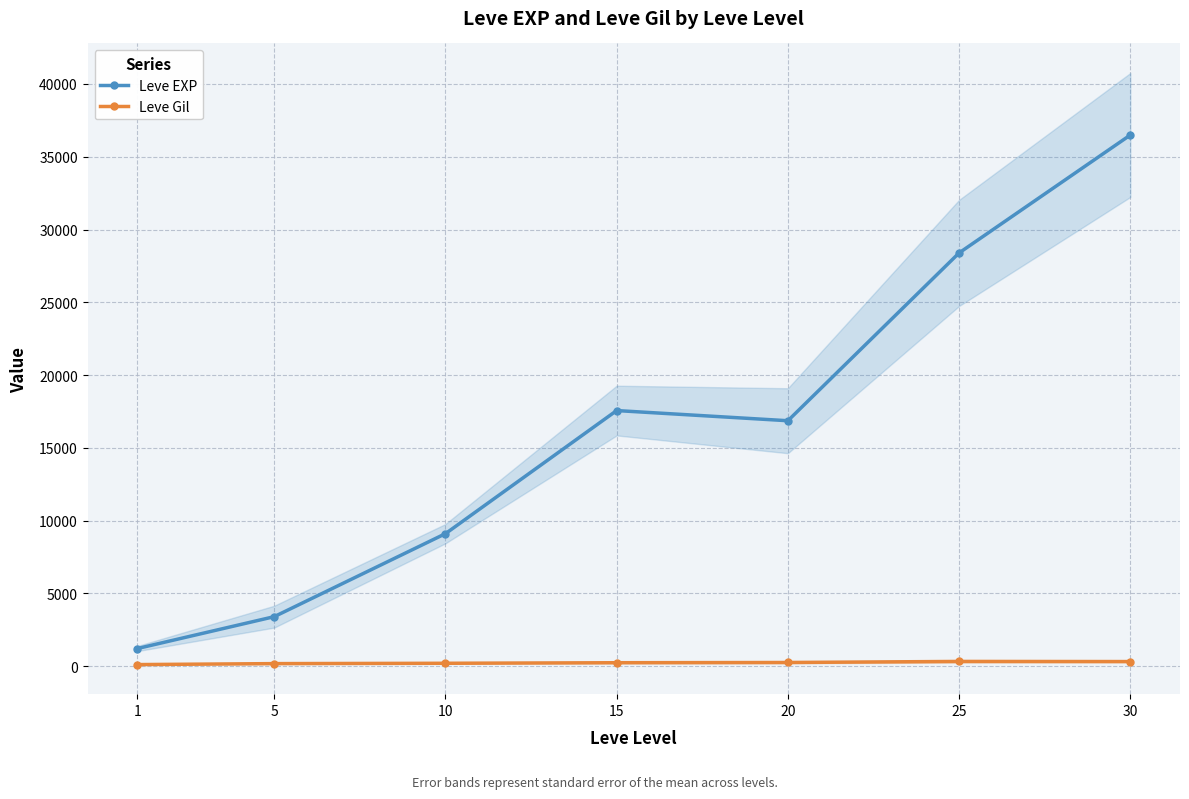

Rank the categories by Leve Gil value from lowest to highest.

1, 5, 10, 15, 20, 30, 25